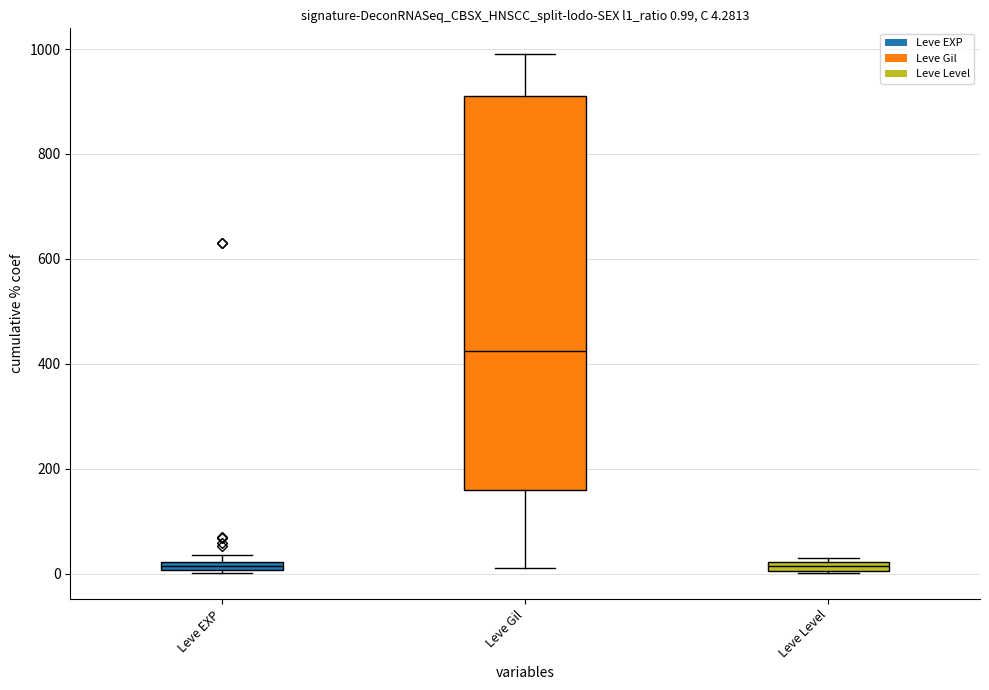

What is the difference between the second highest and second lowest values in the Leve Gil series?

950